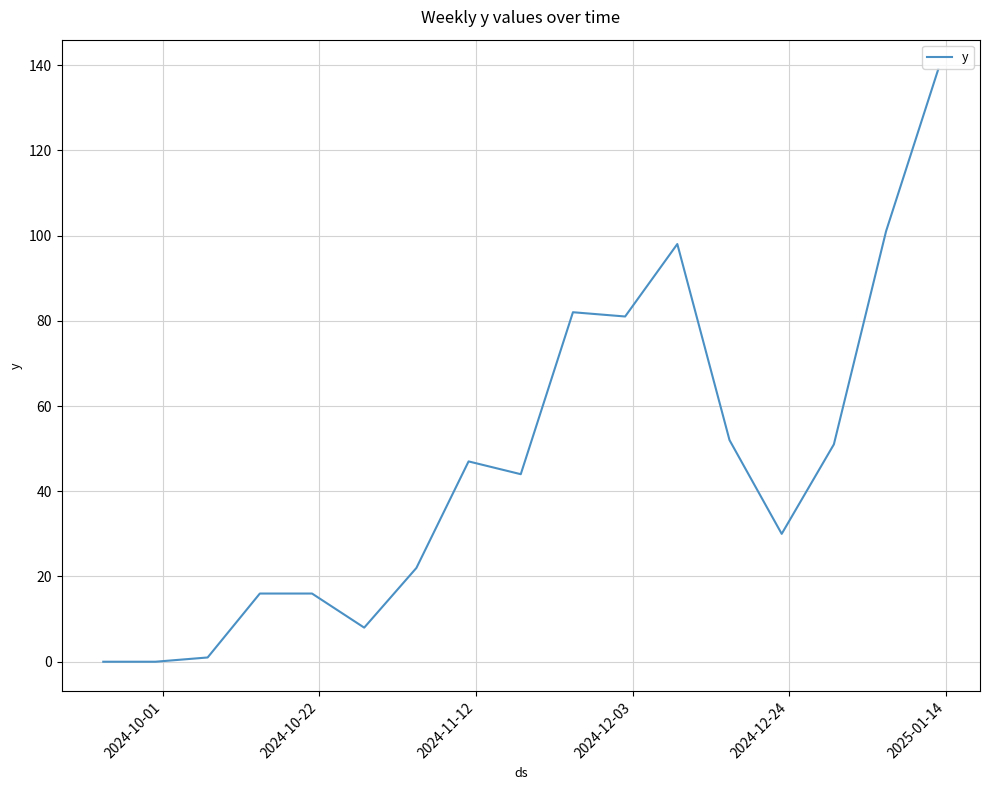

What is the difference between the maximum and minimum values?

139